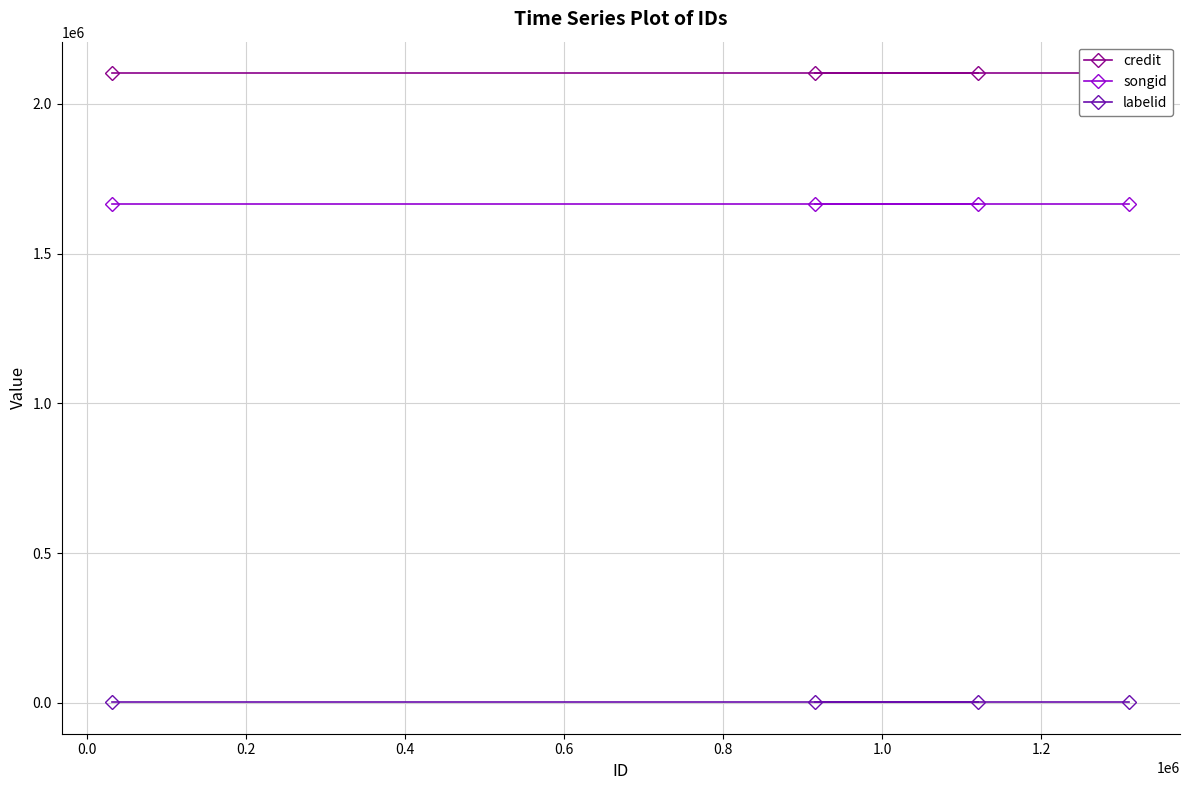

The credit series shows 2103041 at 0.4. True or false?

True